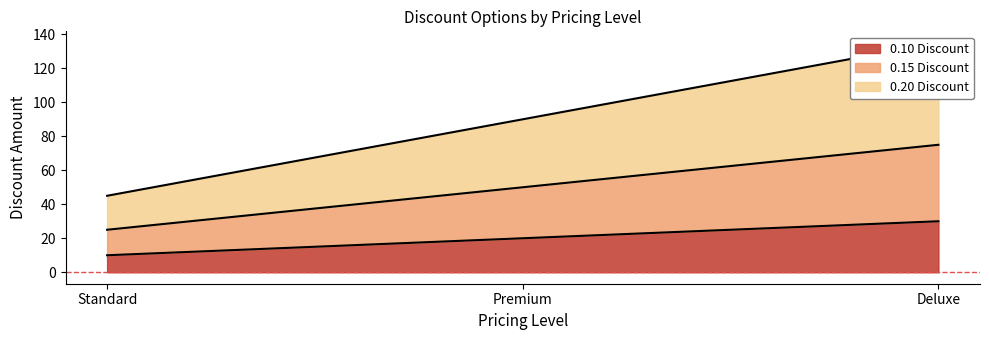

Reading left to right, extract all data points from this chart.

0.10 Discount: Standard=10	Premium=20	Deluxe=30
0.15 Discount: Standard=25	Premium=50	Deluxe=75
0.20 Discount: Standard=45	Premium=90	Deluxe=135